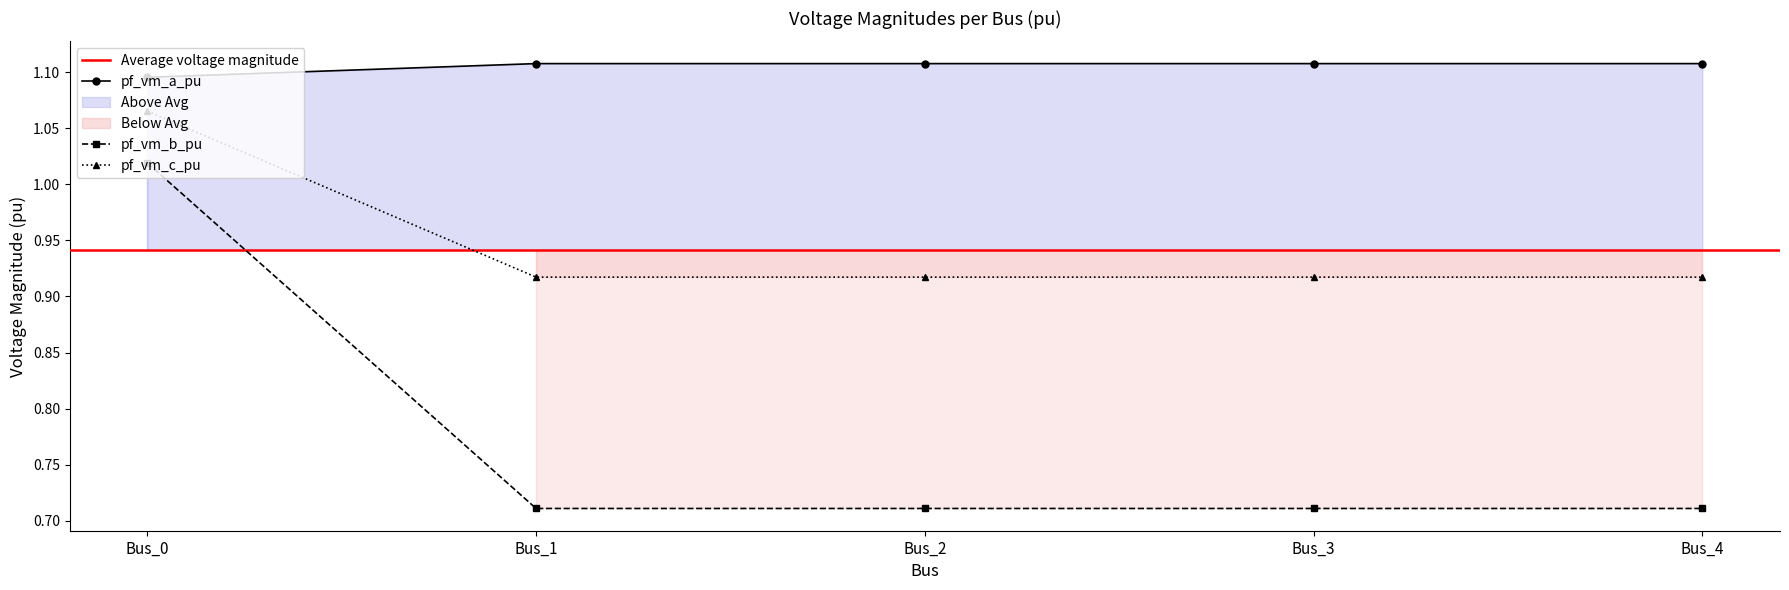

Where is the first local minimum for pf_vm_c_pu?

Bus_1